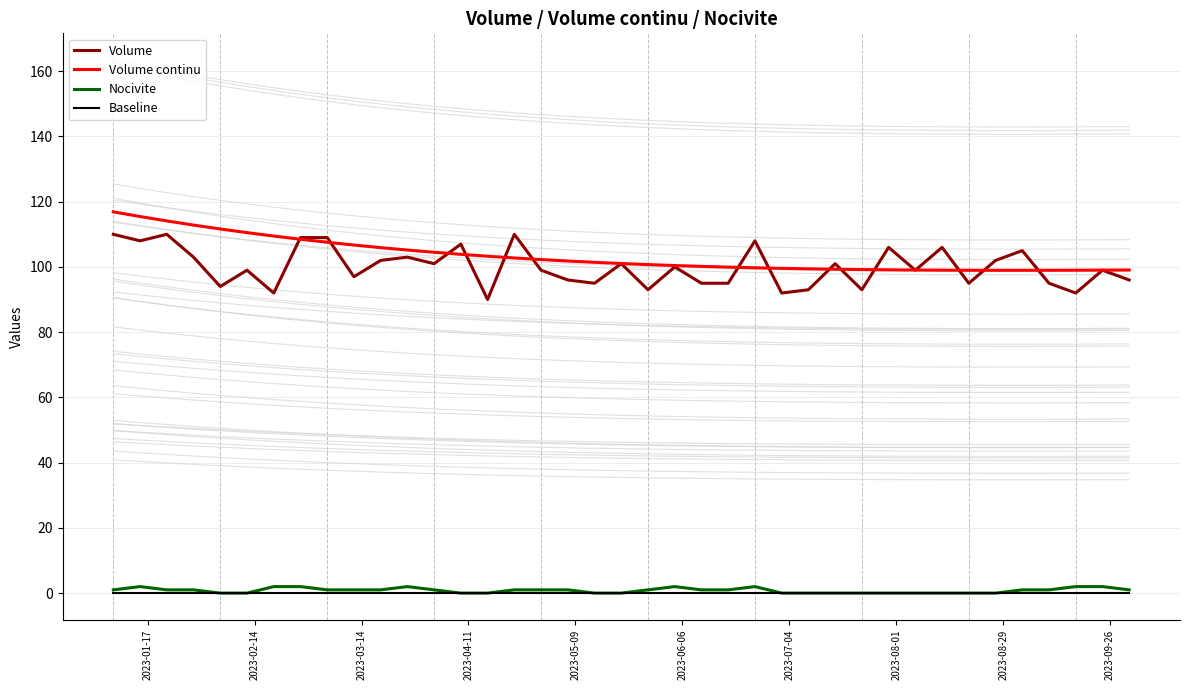

What are all the series names shown in the legend?

Volume, Volume continu, Nocivite, Baseline